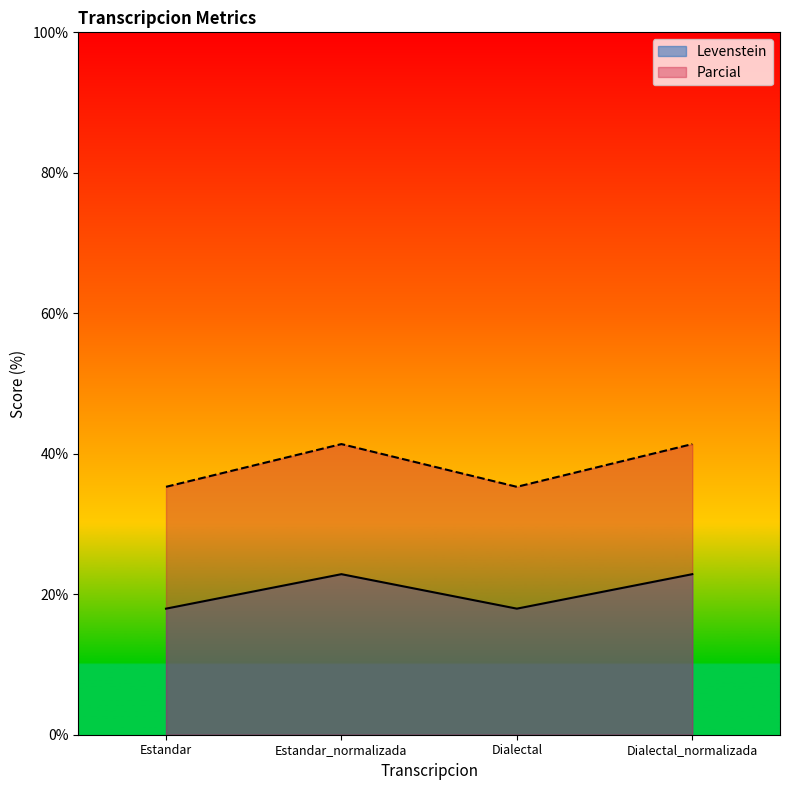

How many lines are shown in the chart?

2